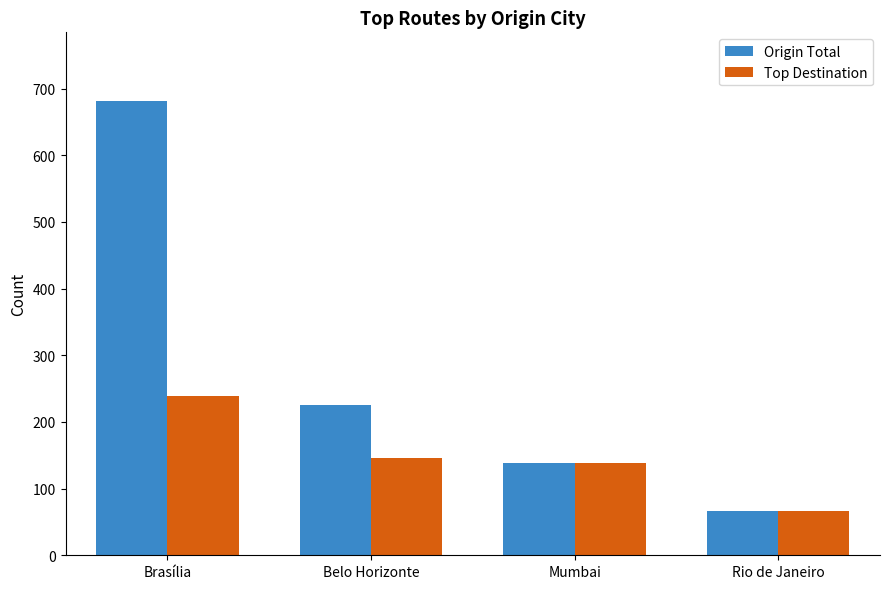

How many data points in Top Destination are less than 146?

2